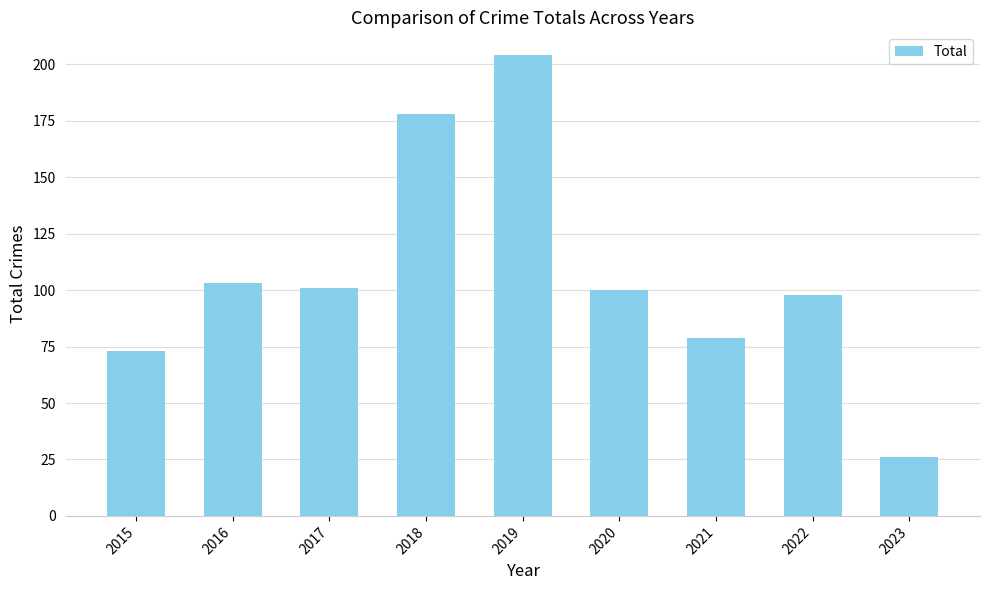

Is it true that the value at 2016 is 137?

False